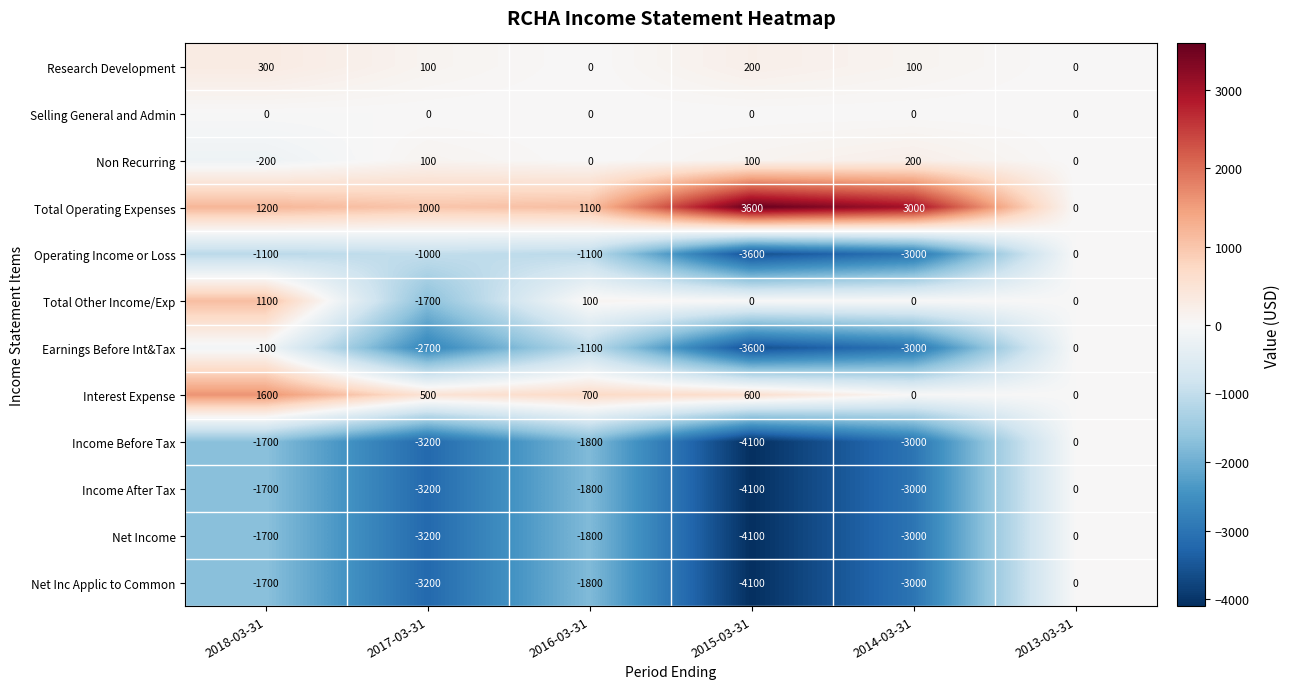

What is the total value across all series at 2015-03-31?

-19100